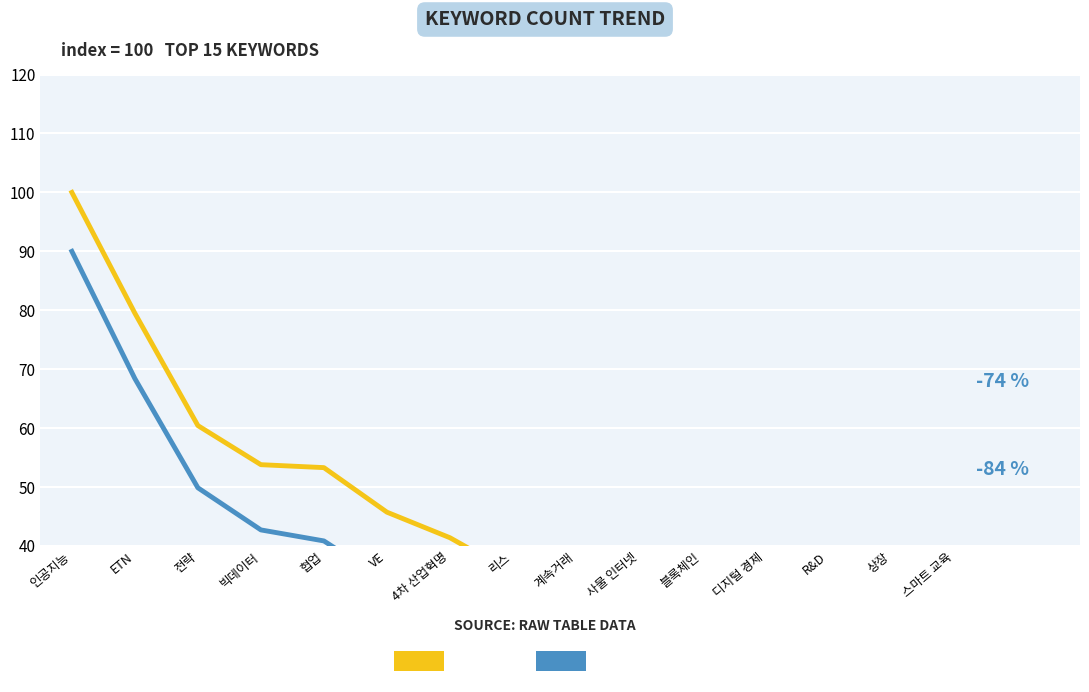

What is the minimum value for relative rank?

16.0